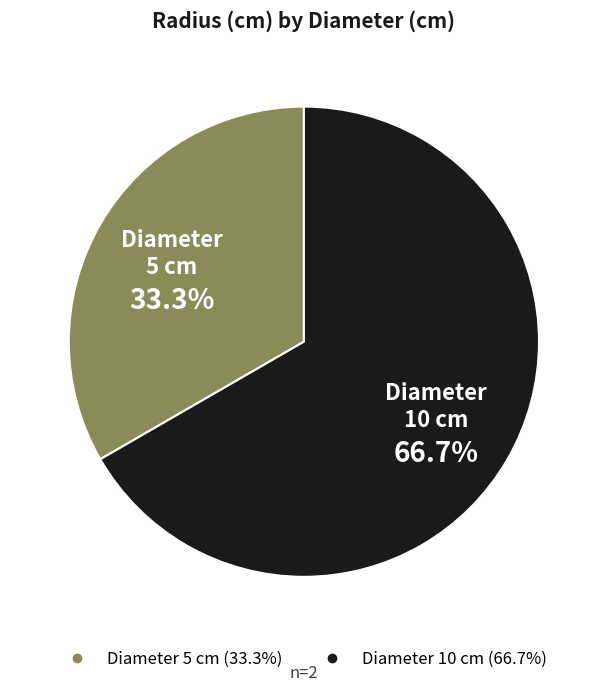

Is there any slice that represents more than half of the pie?

Yes